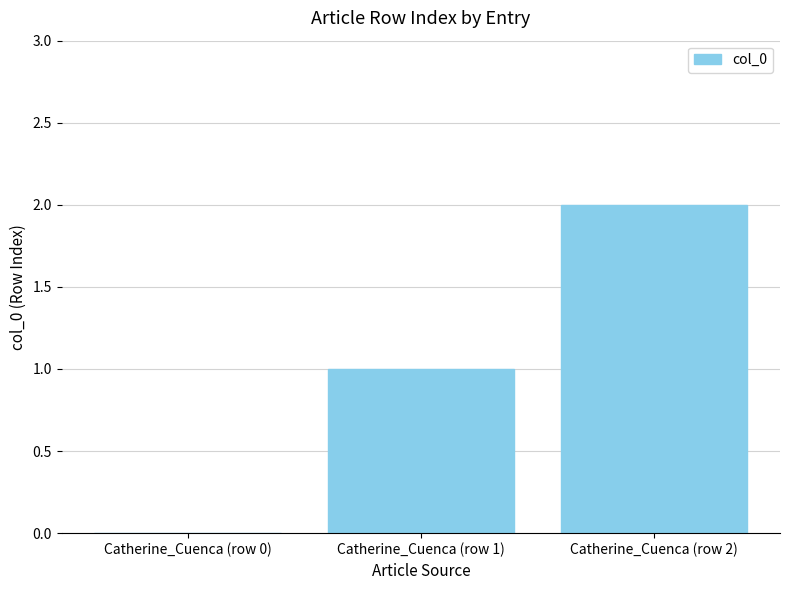

How many values are between 0 and 2?

3